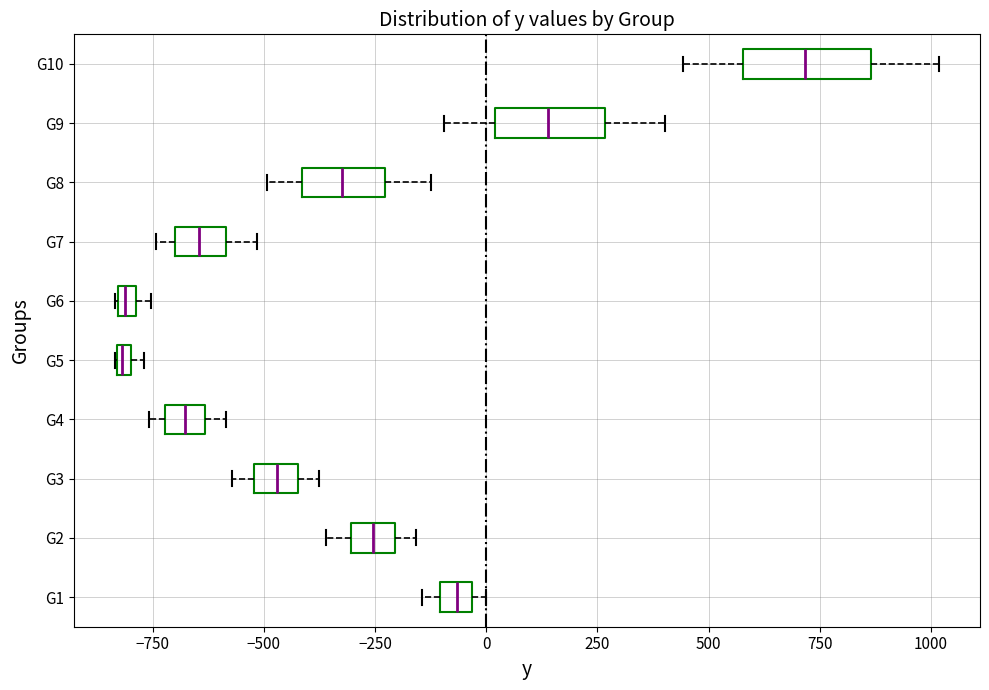

Which box's median line is the furthest to the right?

G10